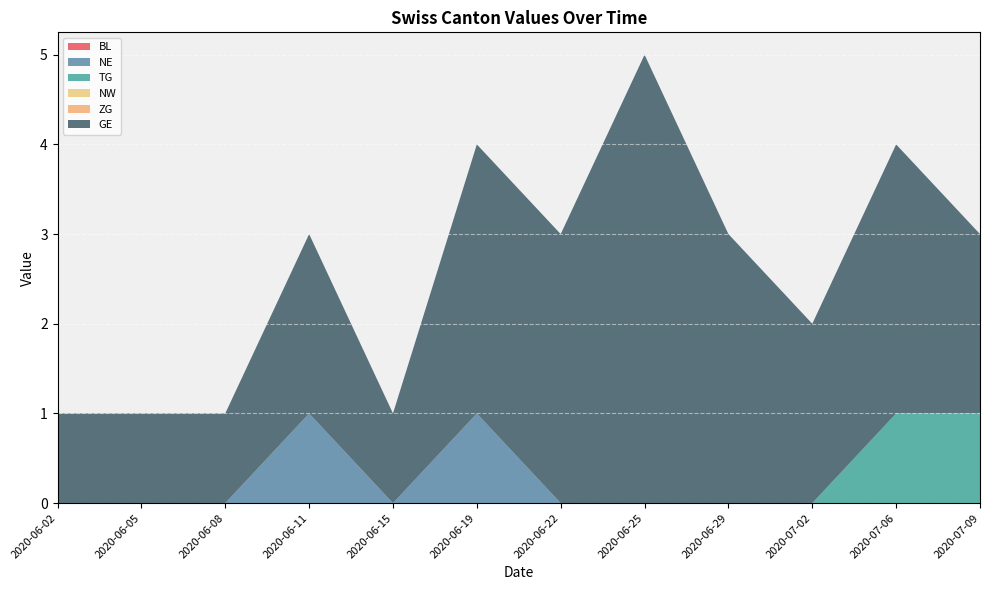

Reading left to right, list all the values displayed in this chart.

BL: 2020-06-02=0	2020-06-05=0	2020-06-08=0	2020-06-11=0	2020-06-15=0	2020-06-19=0	2020-06-22=0	2020-06-25=0	2020-06-29=0	2020-07-02=0	2020-07-06=0	2020-07-09=0
NE: 2020-06-02=0	2020-06-05=0	2020-06-08=0	2020-06-11=1	2020-06-15=0	2020-06-19=1	2020-06-22=0	2020-06-25=0	2020-06-29=0	2020-07-02=0	2020-07-06=0	2020-07-09=0
TG: 2020-06-02=0	2020-06-05=0	2020-06-08=0	2020-06-11=0	2020-06-15=0	2020-06-19=0	2020-06-22=0	2020-06-25=0	2020-06-29=0	2020-07-02=0	2020-07-06=1	2020-07-09=1
NW: 2020-06-02=0	2020-06-05=0	2020-06-08=0	2020-06-11=0	2020-06-15=0	2020-06-19=0	2020-06-22=0	2020-06-25=0	2020-06-29=0	2020-07-02=0	2020-07-06=0	2020-07-09=0
ZG: 2020-06-02=0	2020-06-05=0	2020-06-08=0	2020-06-11=0	2020-06-15=0	2020-06-19=0	2020-06-22=0	2020-06-25=0	2020-06-29=0	2020-07-02=0	2020-07-06=0	2020-07-09=0
GE: 2020-06-02=1	2020-06-05=1	2020-06-08=1	2020-06-11=2	2020-06-15=1	2020-06-19=3	2020-06-22=3	2020-06-25=5	2020-06-29=3	2020-07-02=2	2020-07-06=3	2020-07-09=2